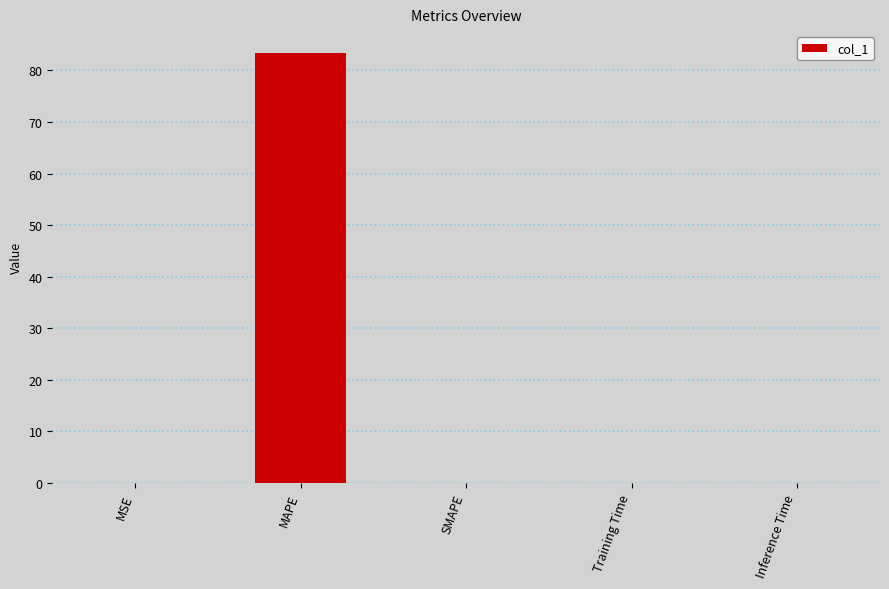

What is the sum of all values?

83.4